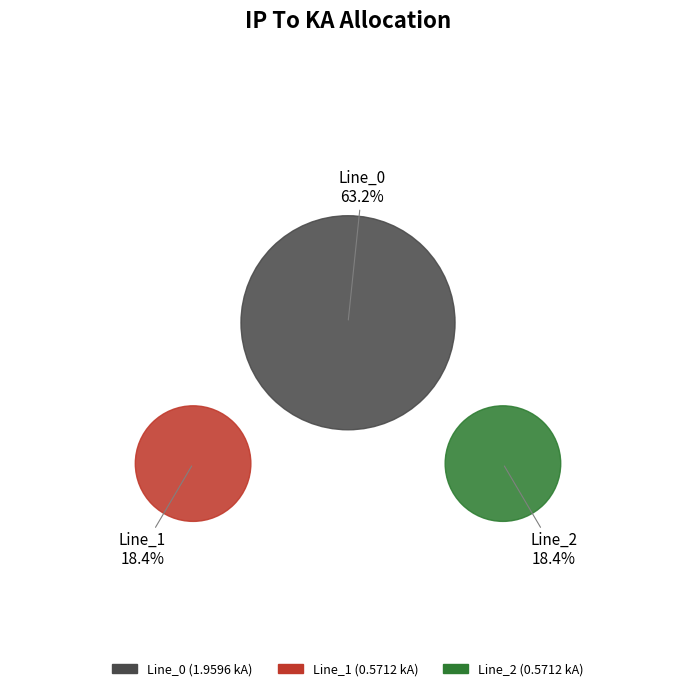

What percentage is the Line_0 slice, to the nearest percent?

63%